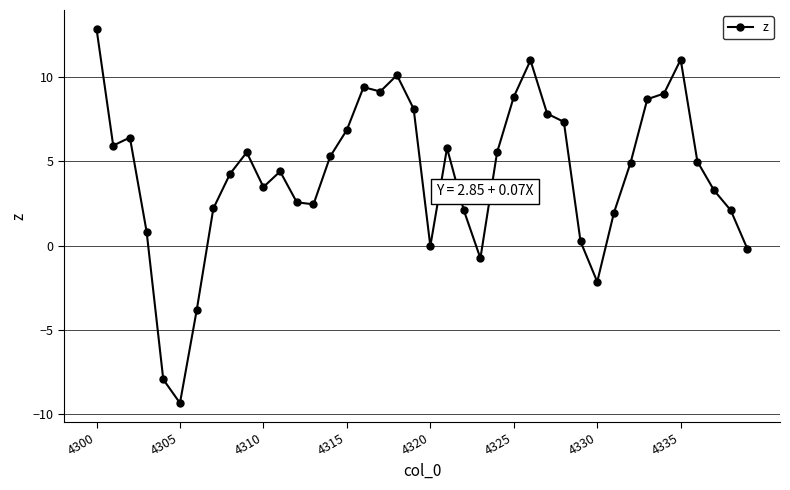

What is the average value?

4.2